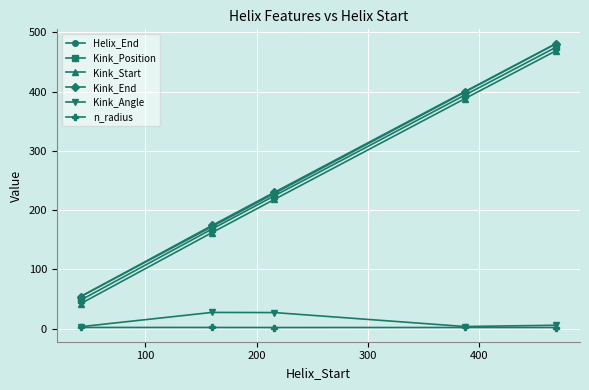

At how many categories does at least one series exceed 129?

4